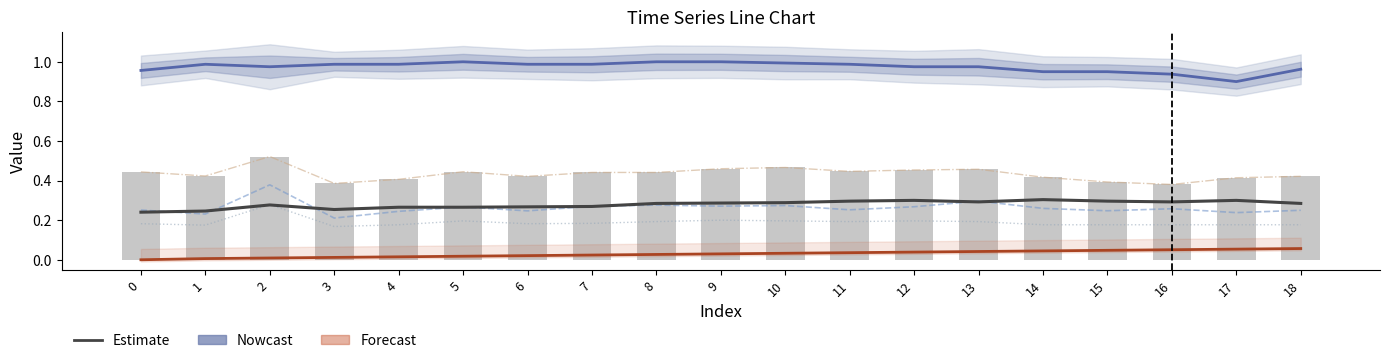

At which category is the sum across all series the highest?

2